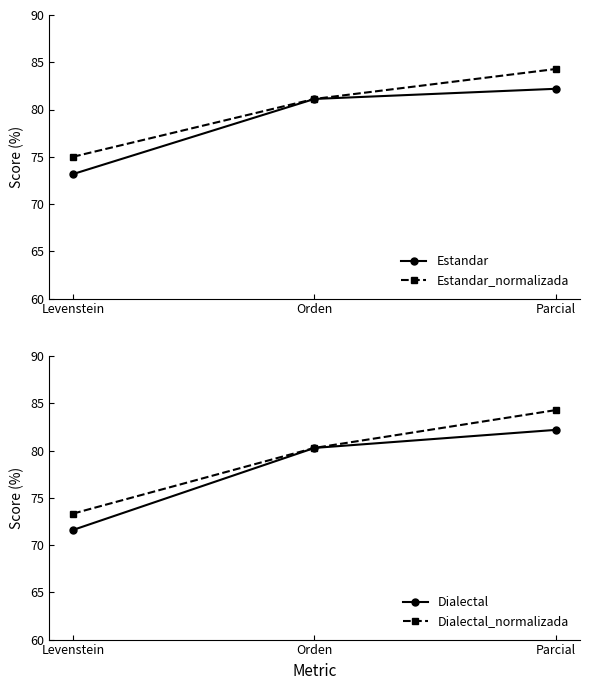

The value of Dialectal_normalizada at Orden is 25.1. True or false?

False